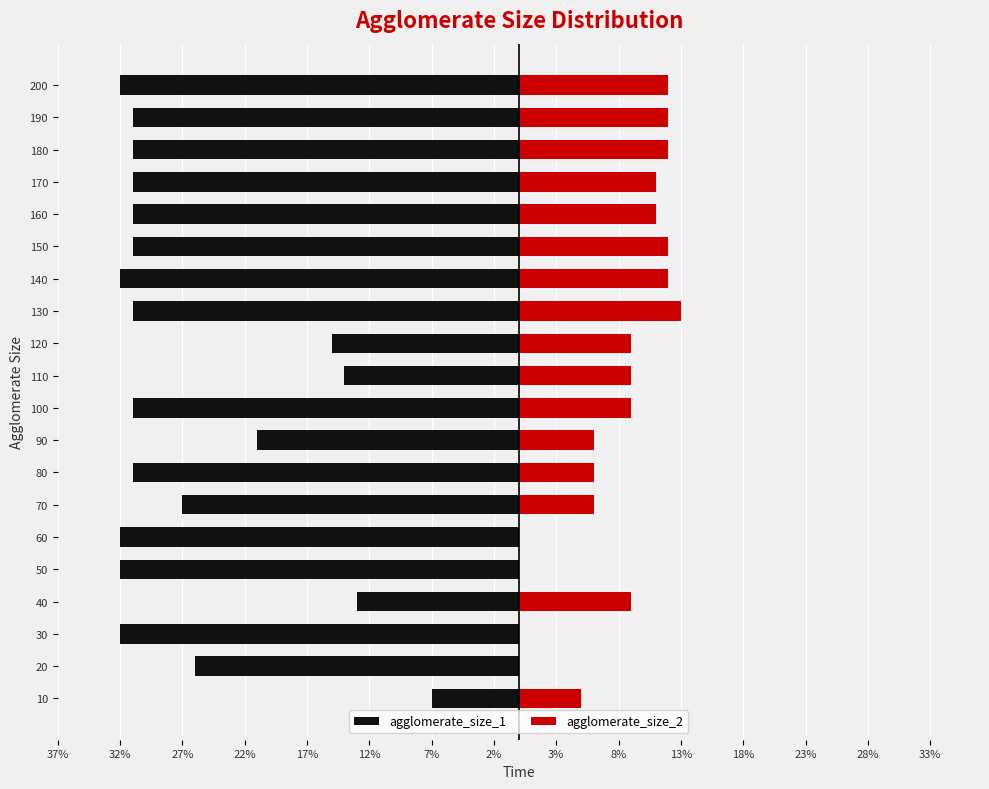

Rank the series at 100 from highest to lowest value.

agglomerate_size_2, agglomerate_size_1